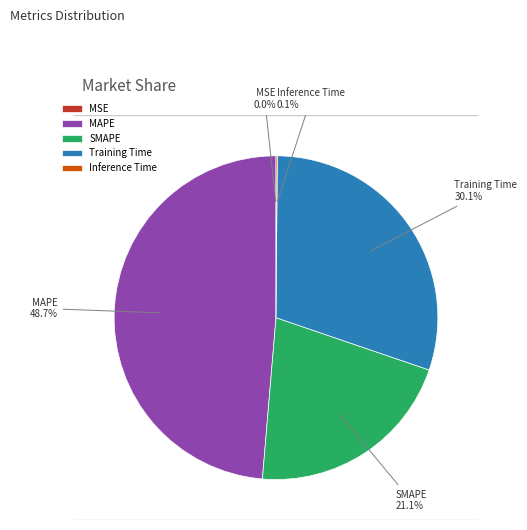

Is MAPE the majority of the pie?

No